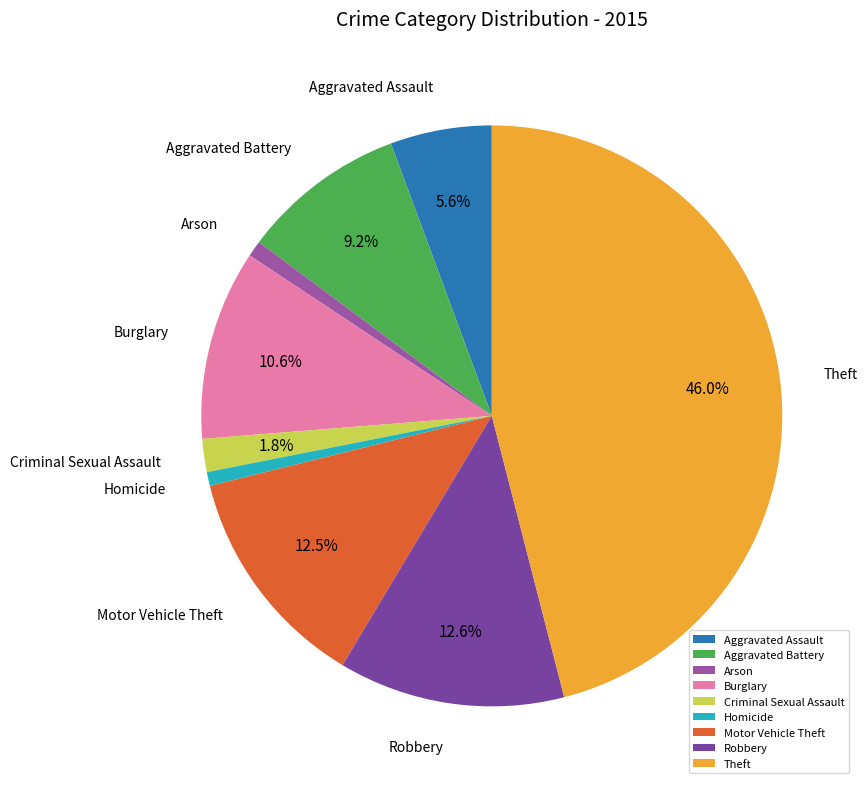

Does Homicide account for over 50% of the chart?

No